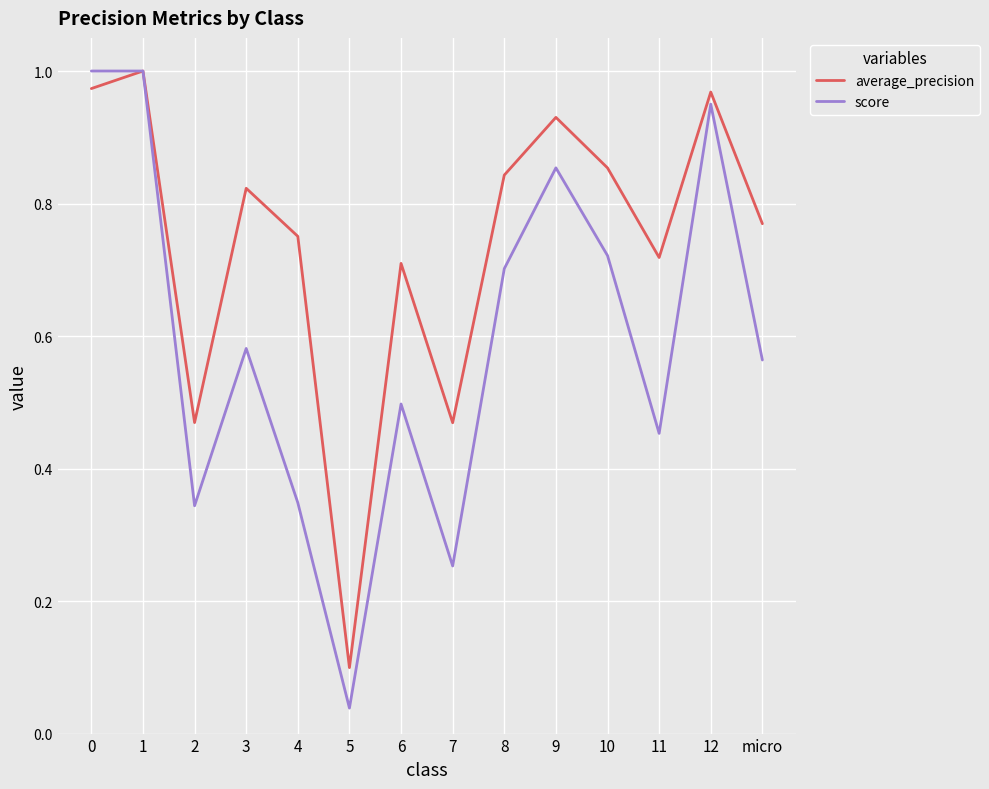

Which label corresponds to the smallest value in the chart?

5